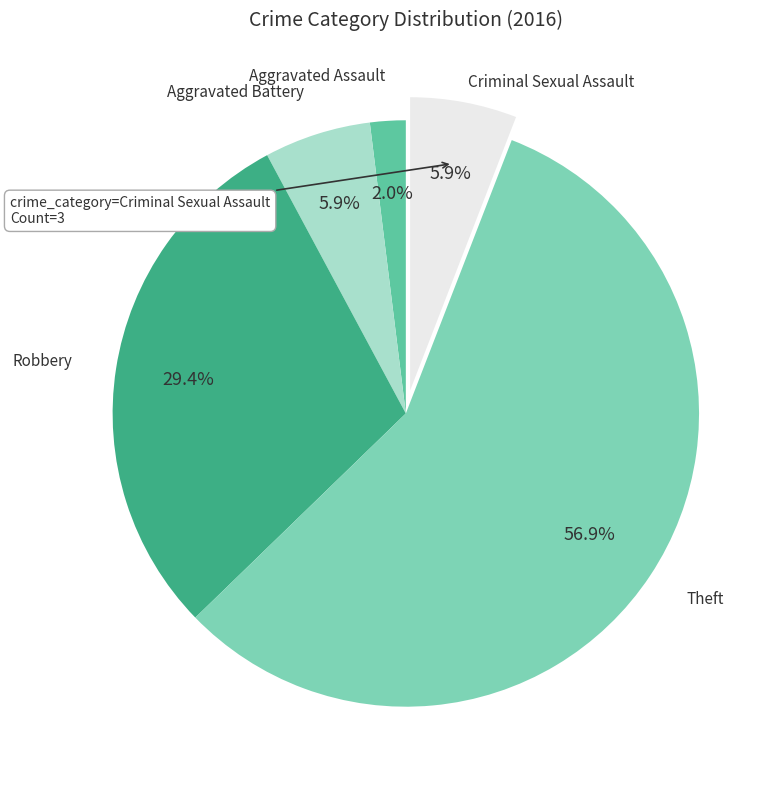

Is there any slice that represents more than half of the pie?

Yes